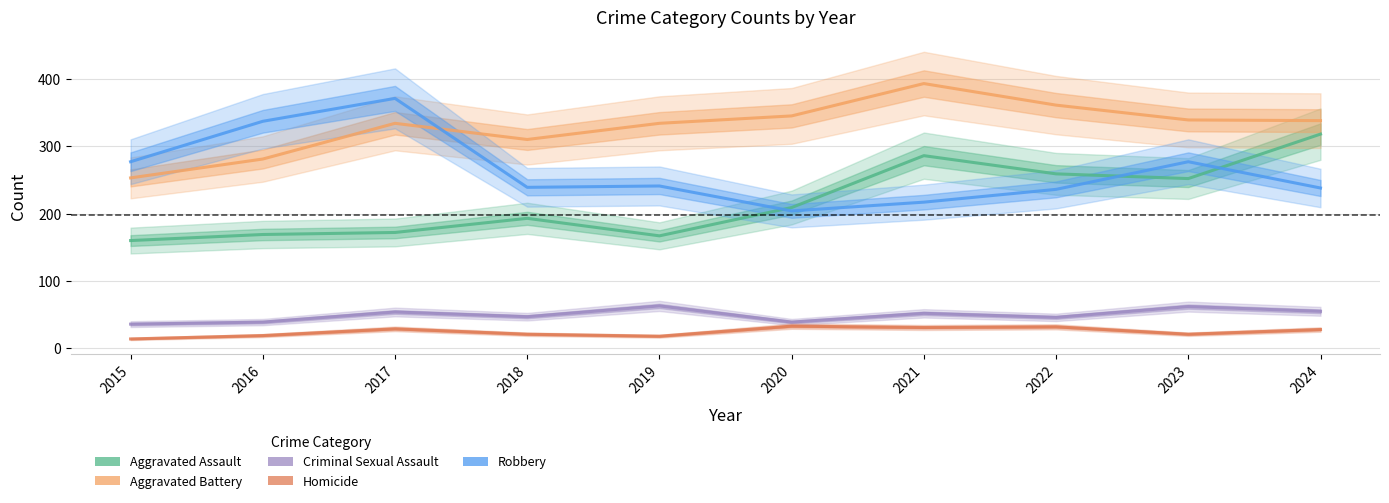

The Aggravated Assault series shows 259 at 2022. True or false?

True